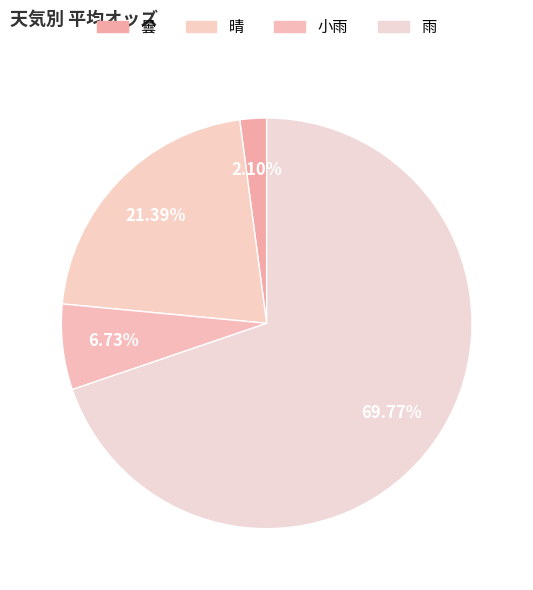

Which category accounts for the majority?

雨